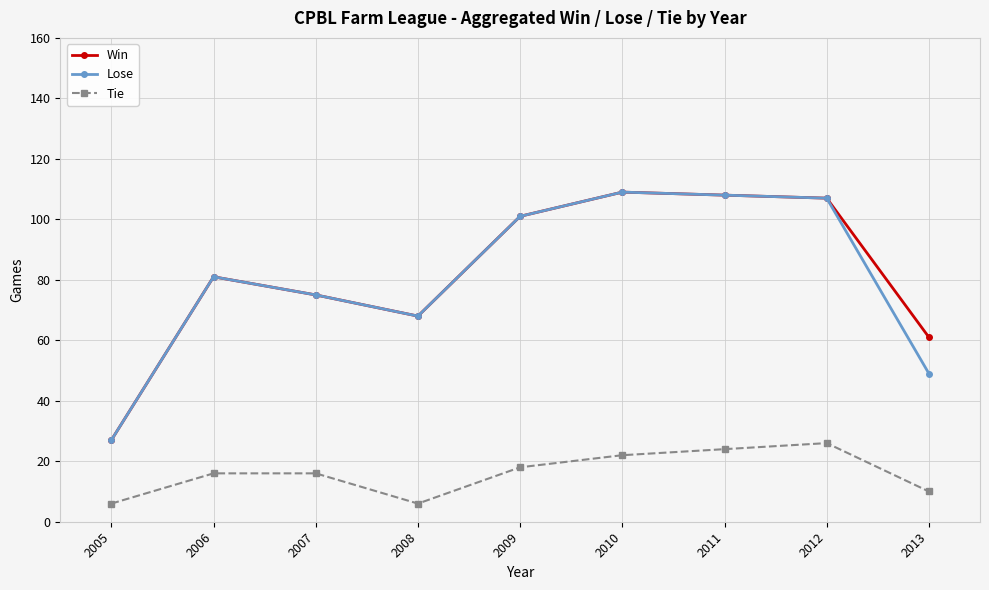

True or false: Win and Tie intersect in this chart.

False